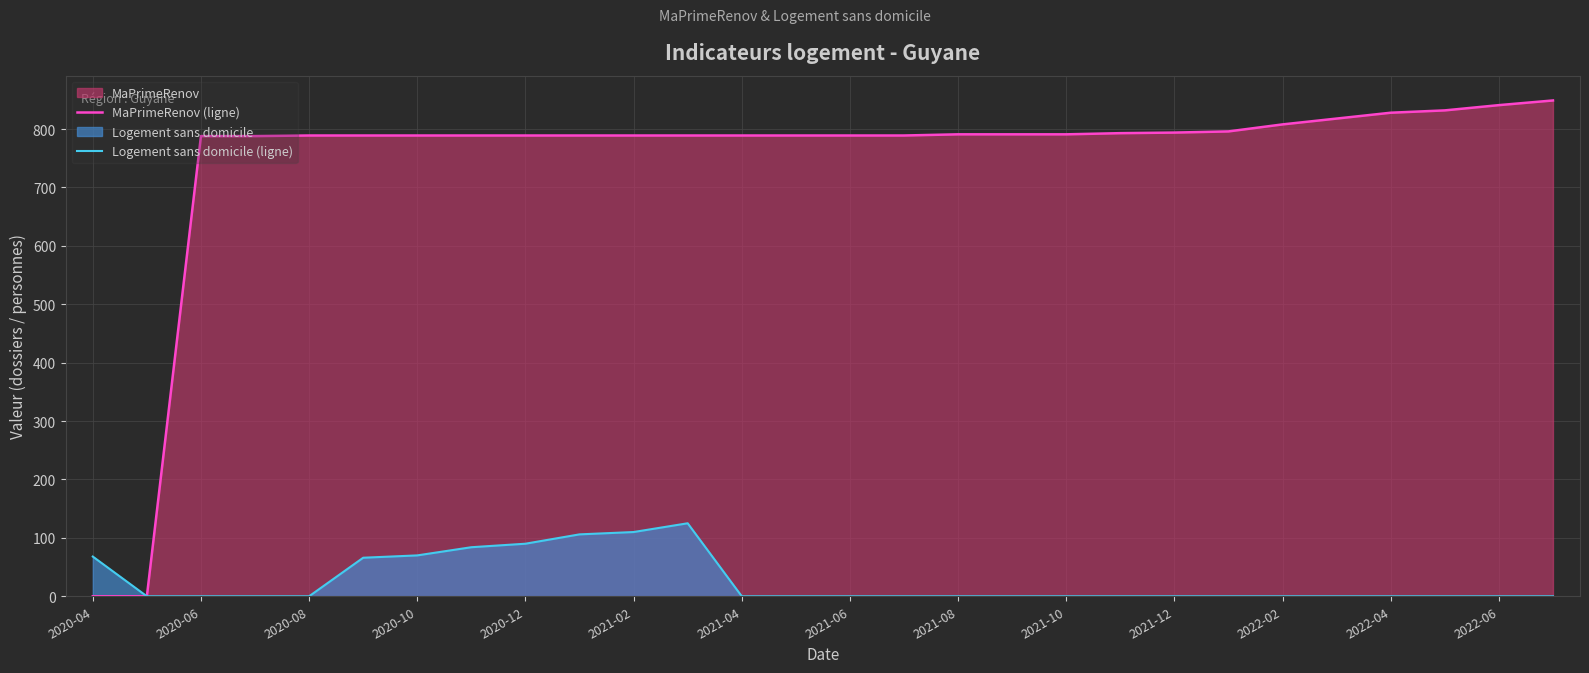

Rank the series at 2022-02 from highest to lowest value.

MaPrimeRenov (ligne), Logement sans domicile (ligne)